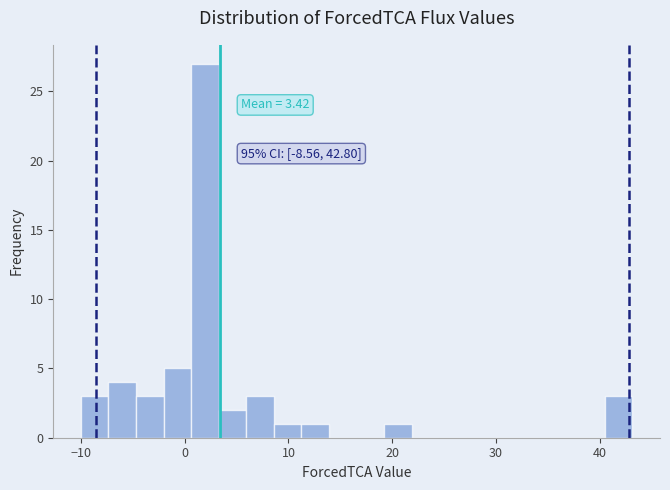

Read against the x-axis, roughly where is the centre of the tallest bar?

2